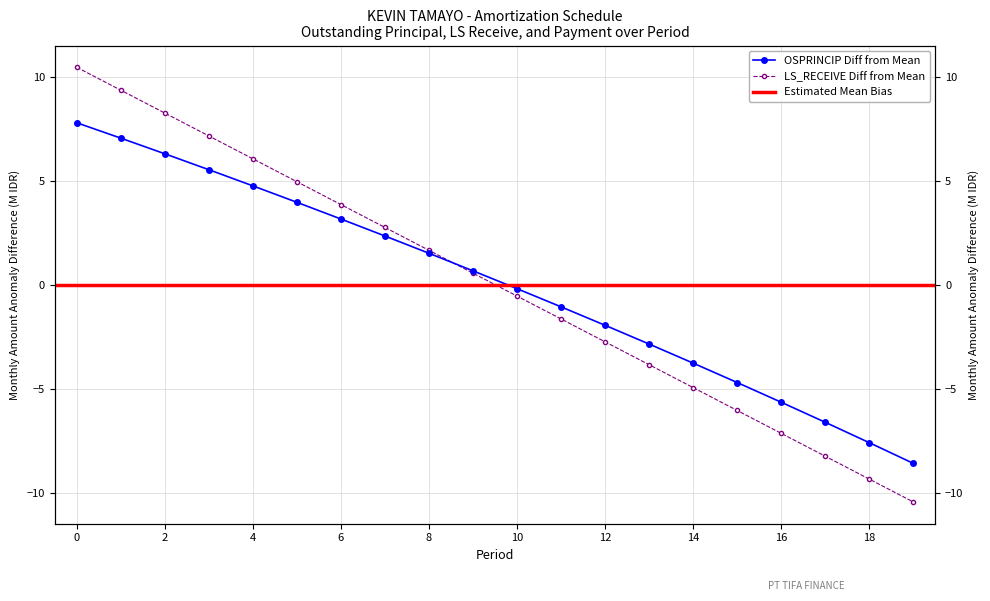

Is this an area chart (filled region under the line)?

No